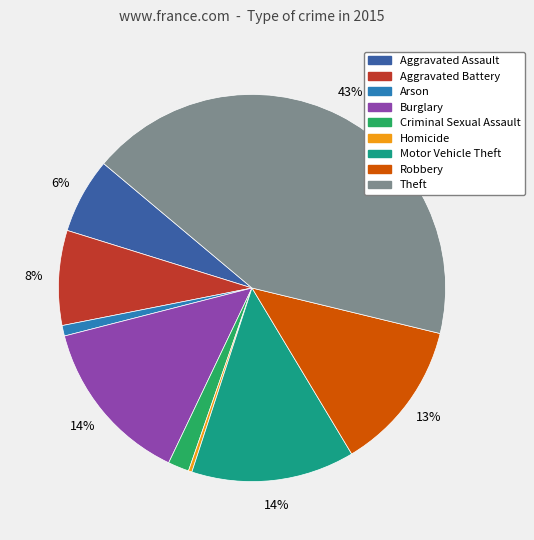

To the nearest percent, what is the combined percentage of Theft and Motor Vehicle Theft?

56%